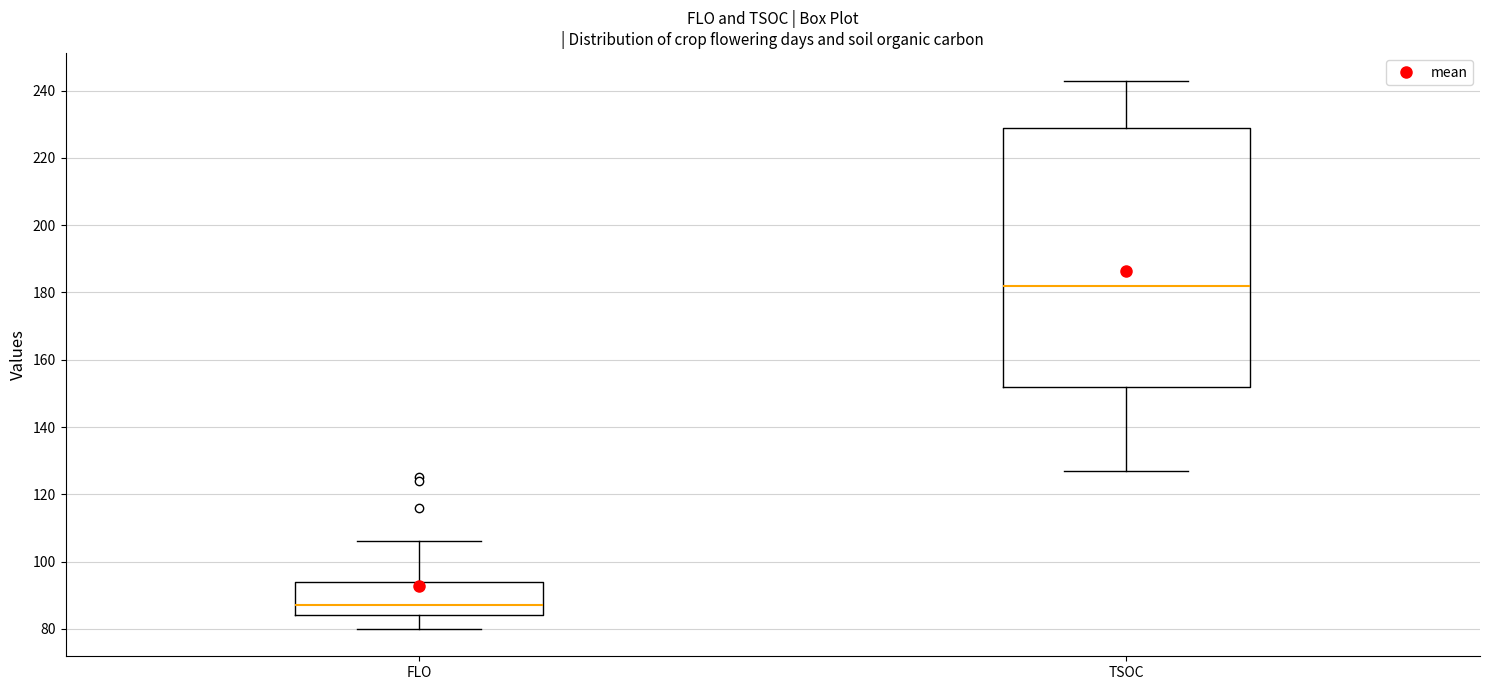

Where does the upper whisker of the box for TSOC end on the y-axis? The values are not printed on the chart, so give them approximately, as read against the axis.

244